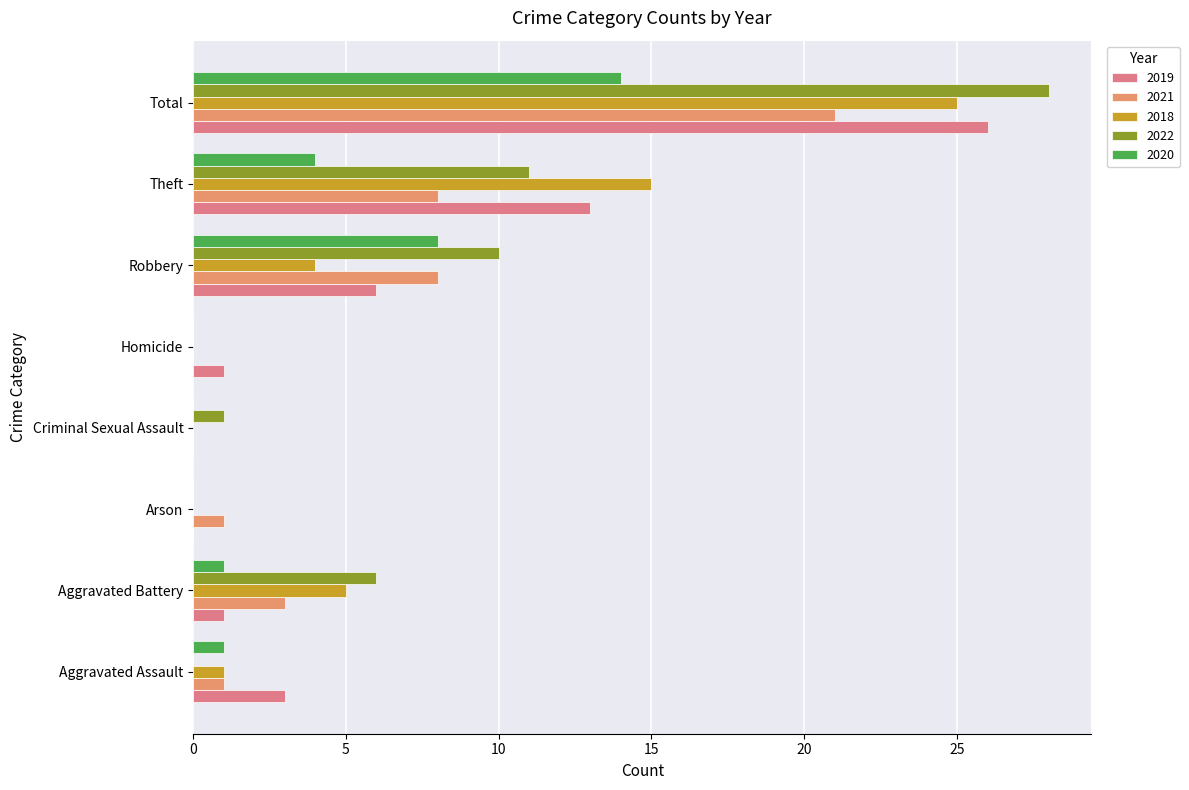

What is the label of the 6th bar from the left?

Robbery